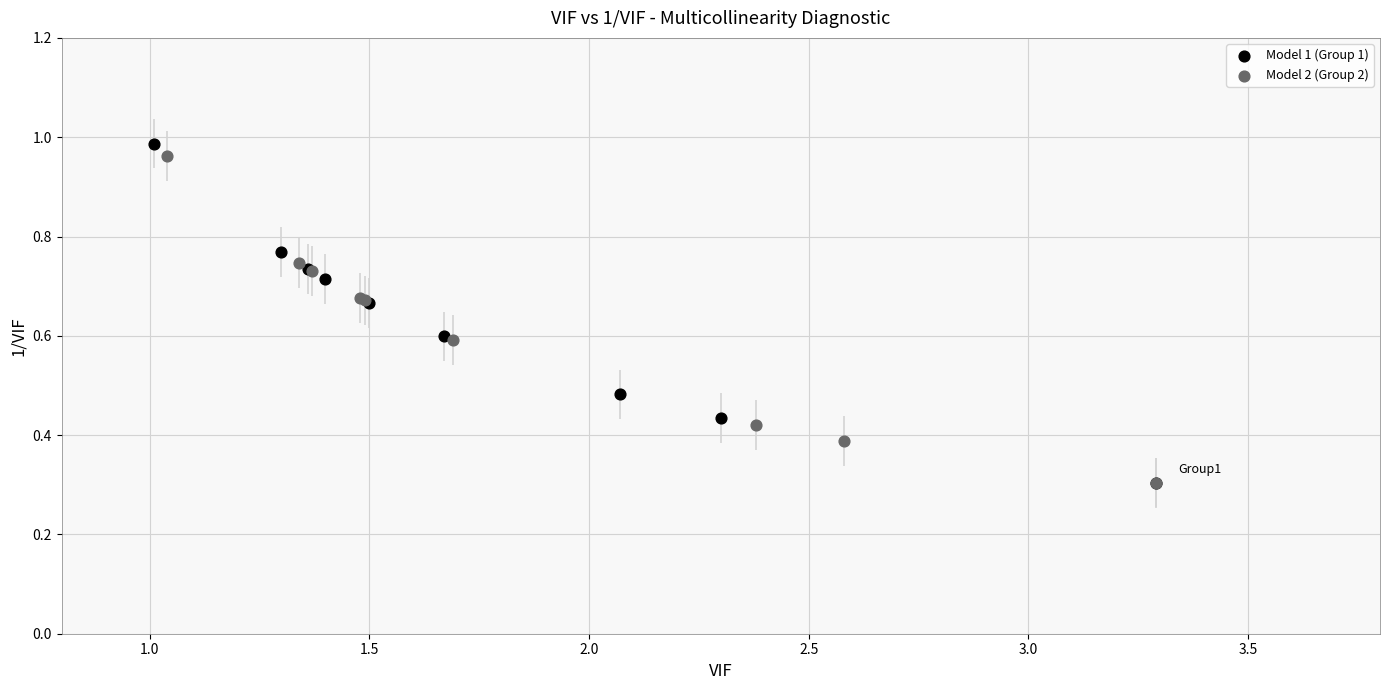

What are all the series names shown in the legend?

Model 1 (Group 1), Model 2 (Group 2)